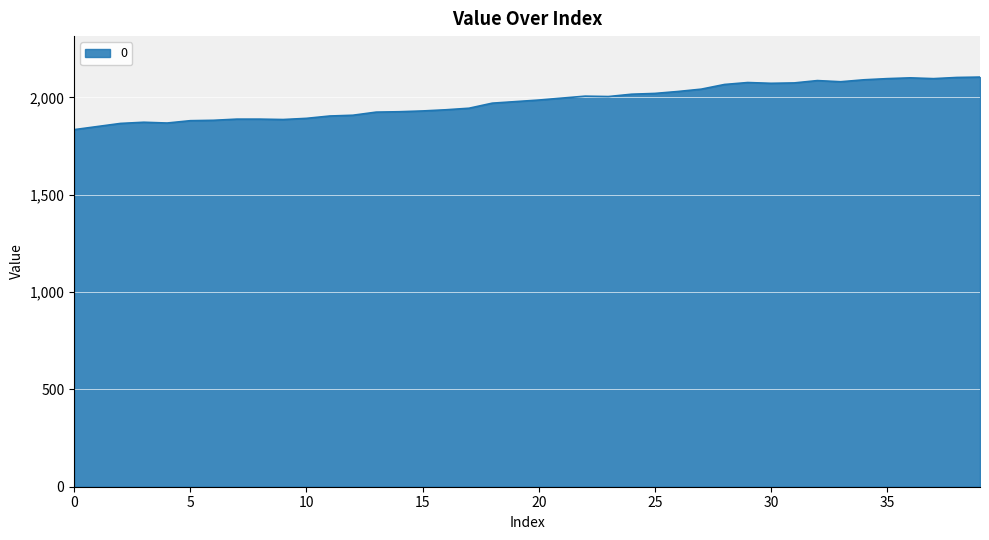

What is the difference between the maximum and minimum values?

270